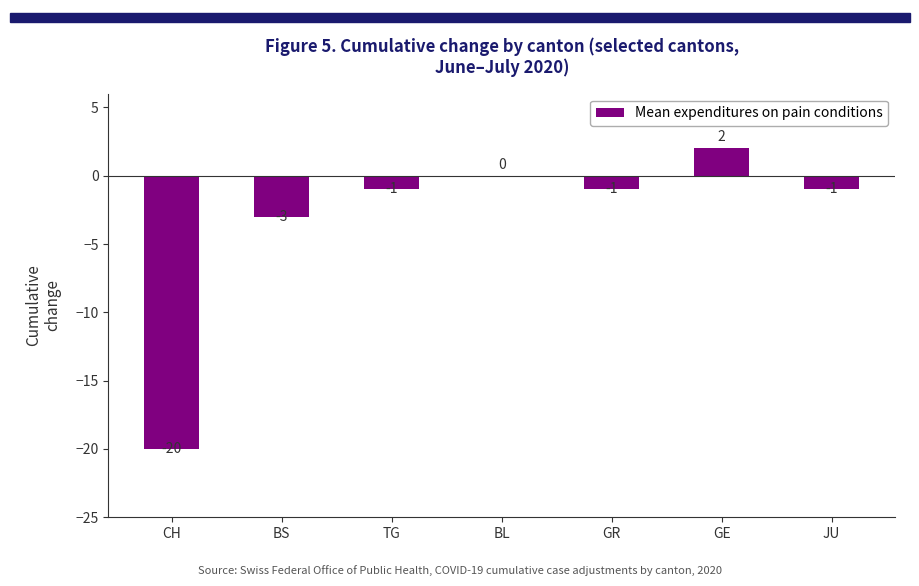

Which has a higher value, BS or JU?

JU